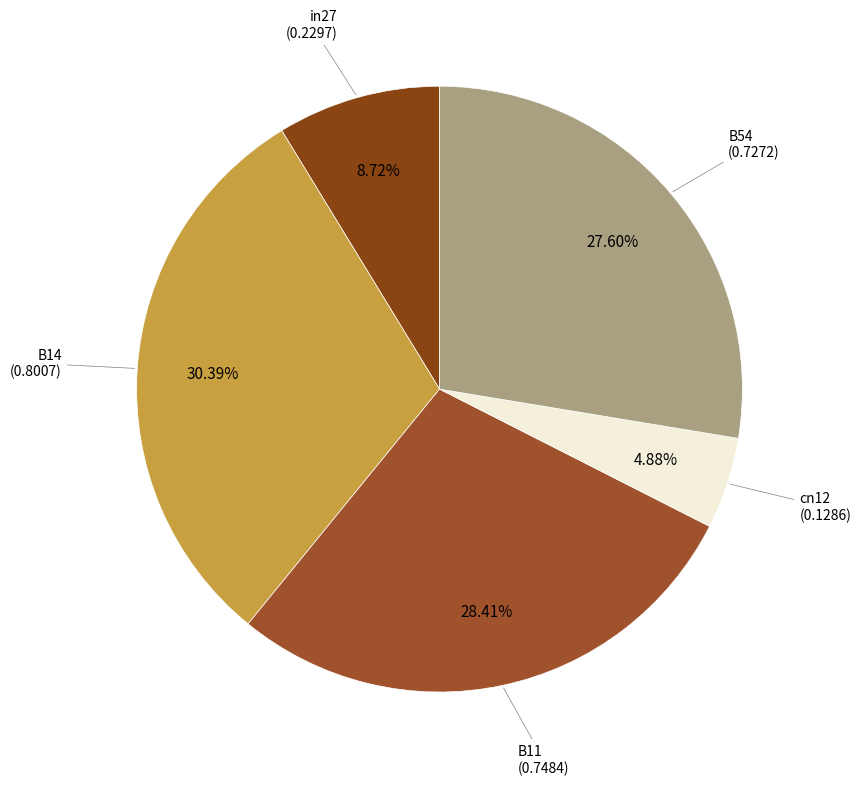

Rank the categories by value from highest to lowest.

B14, B11, B54, in27, cn12